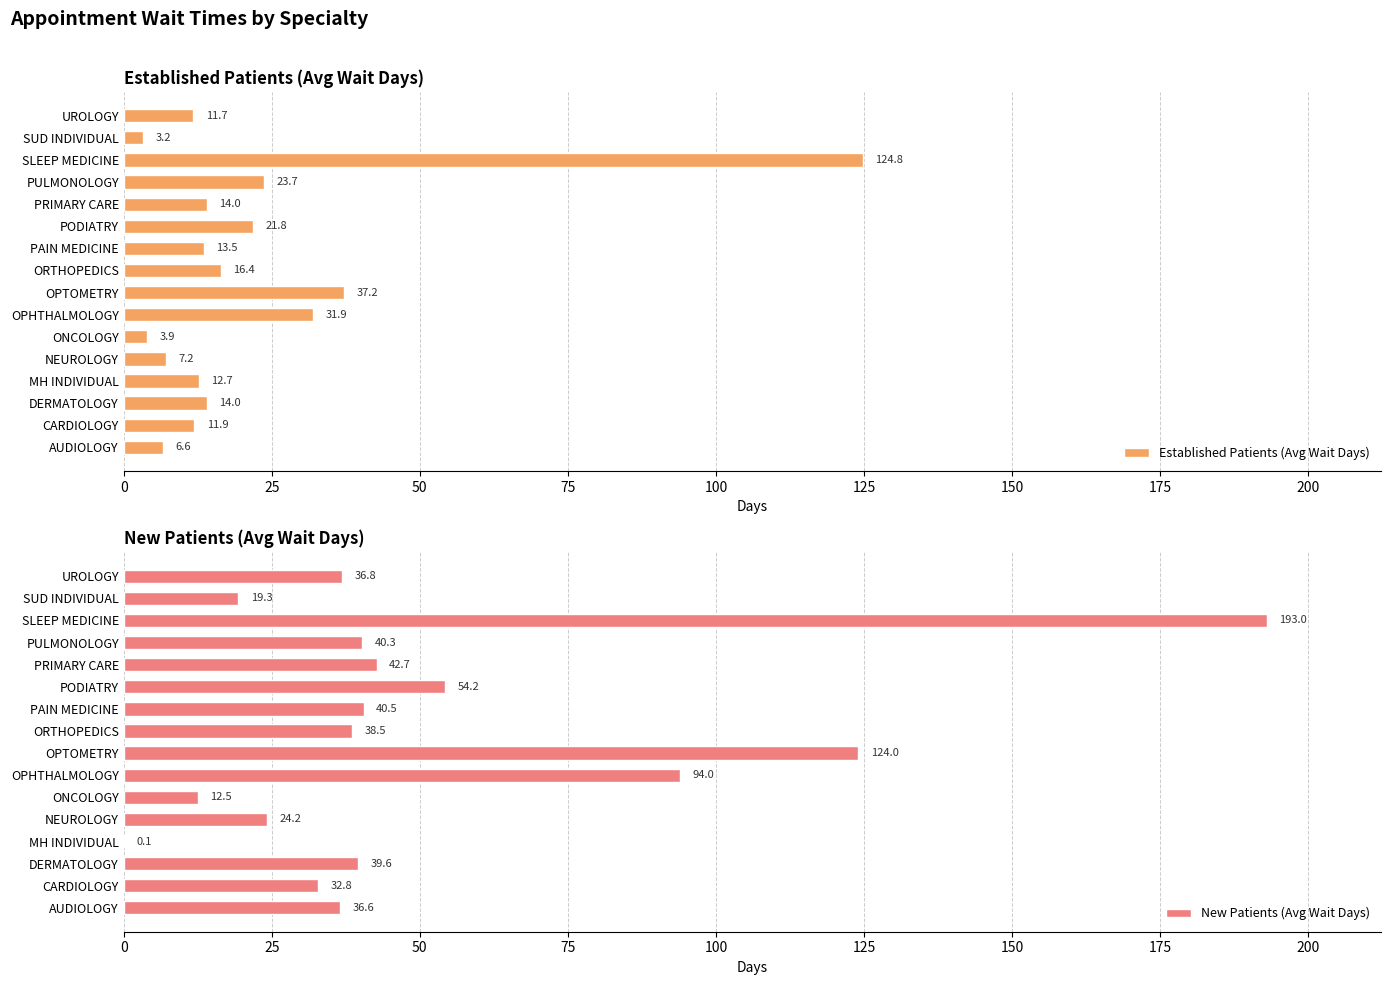

Read the Established Patients (Avg Wait Days) value at UROLOGY.

11.7